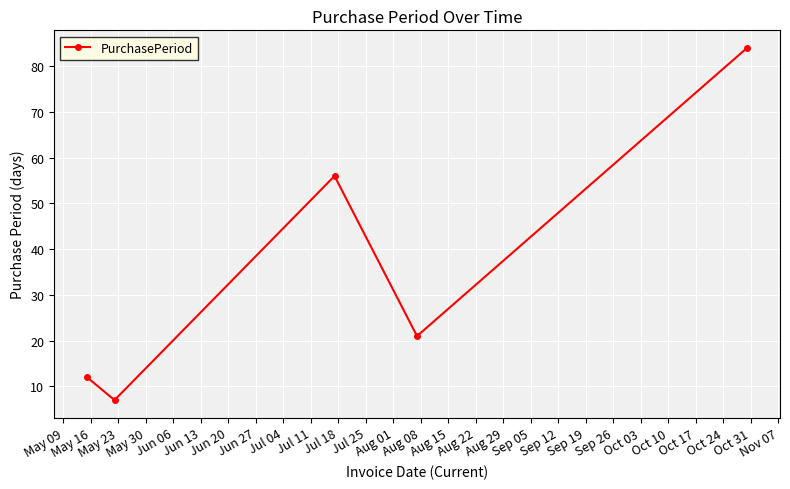

What is the greatest value displayed?

84